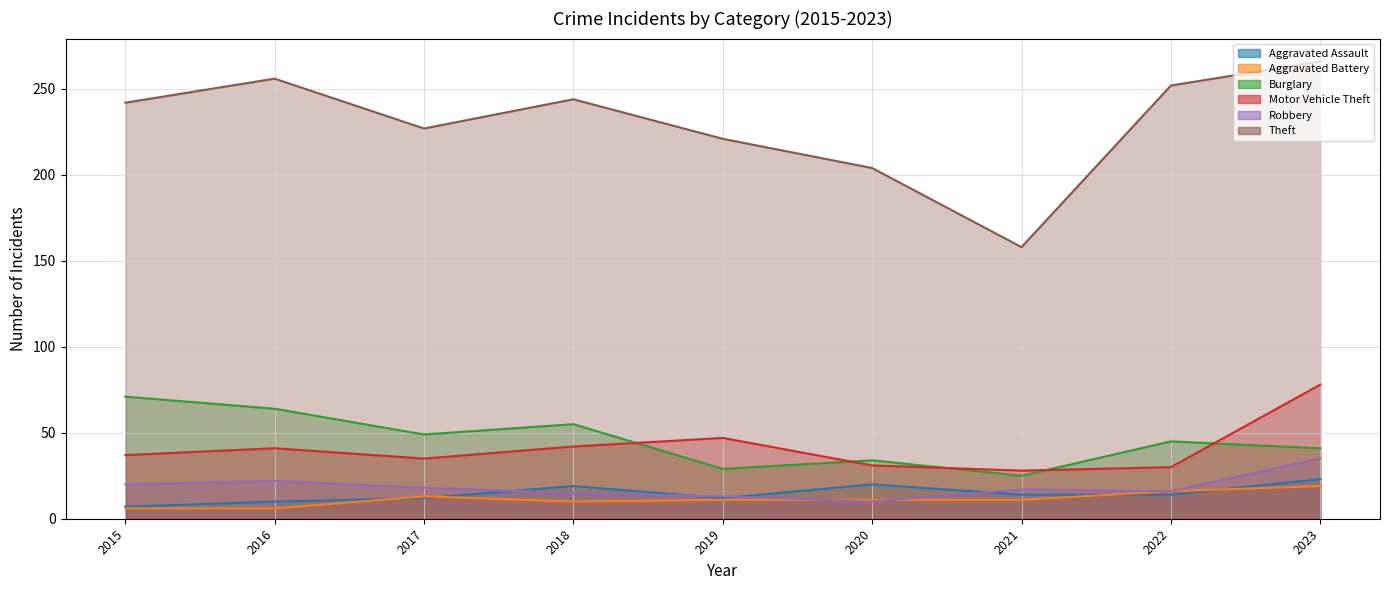

The value of Motor Vehicle Theft at 2018 is 42. True or false?

True